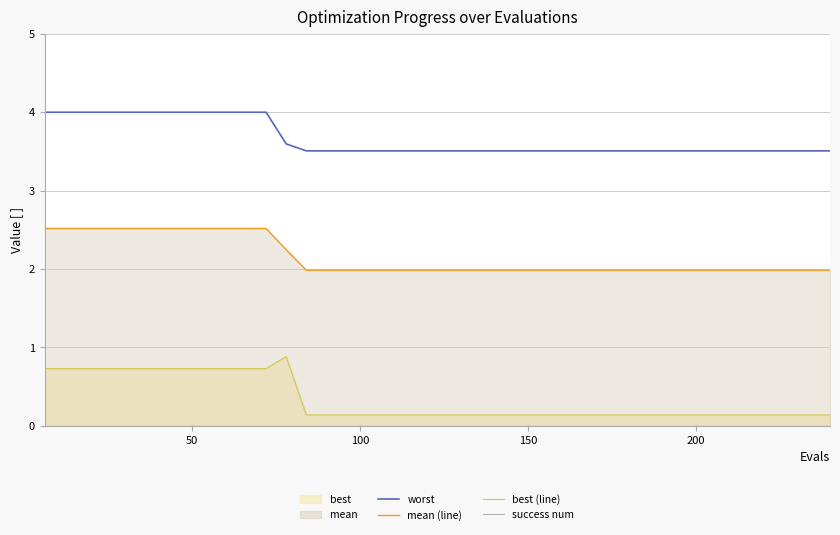

Which series has the largest total across all categories?

worst